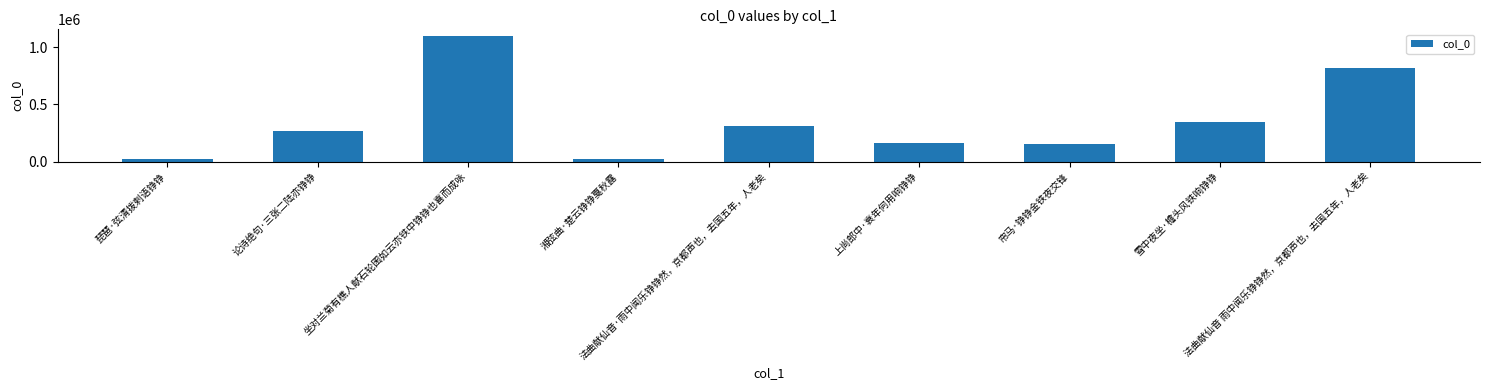

The value at 法曲献仙音·雨中闻乐铮铮然，京都声也，去国五年，人老矣 is 308919. True or false?

True